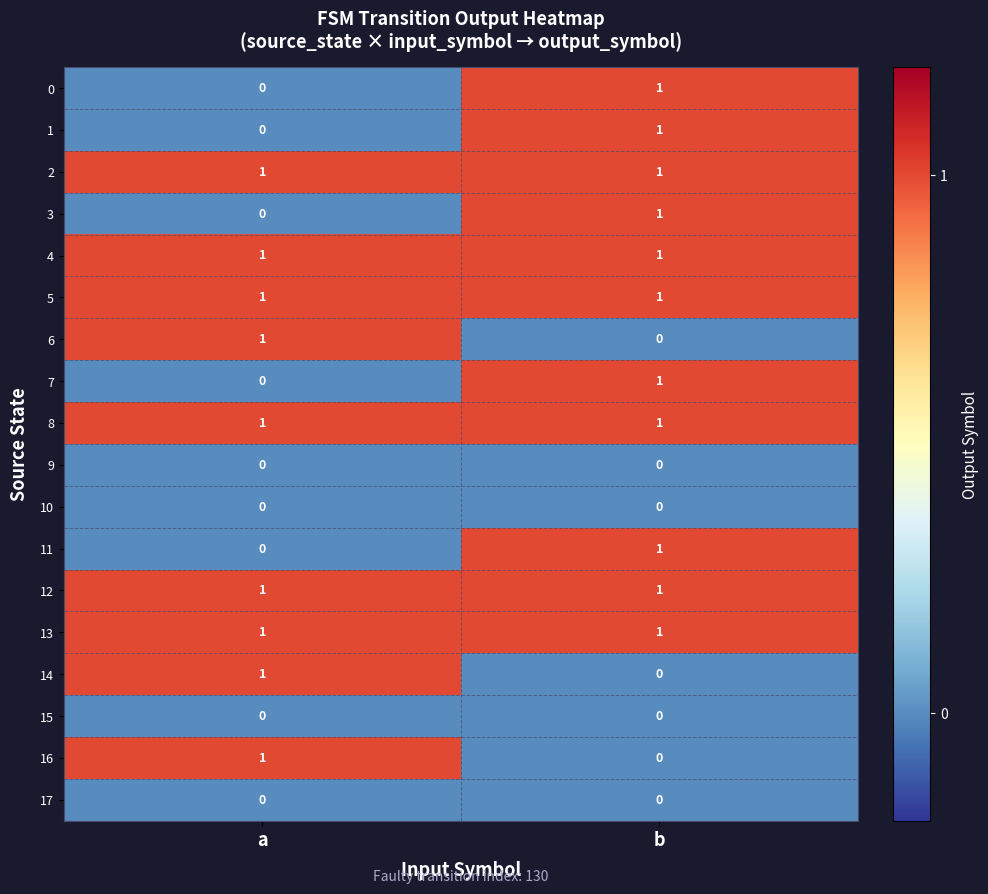

Which category has the lowest value in the 3 series?

a